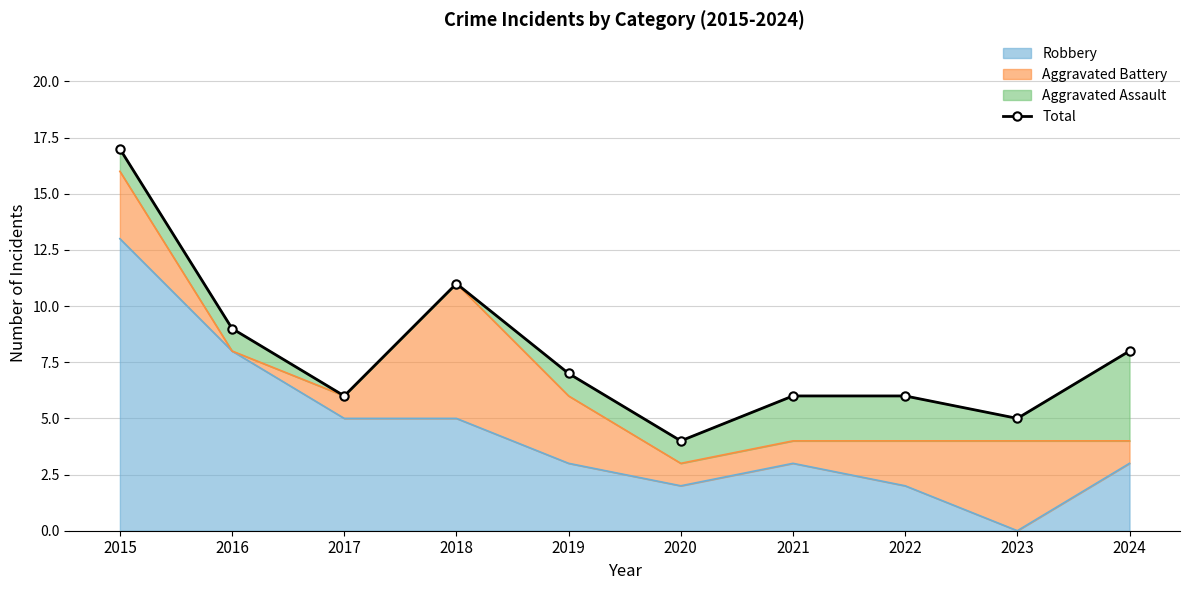

How many points are higher than both their immediate neighbors (excluding endpoints)?

1